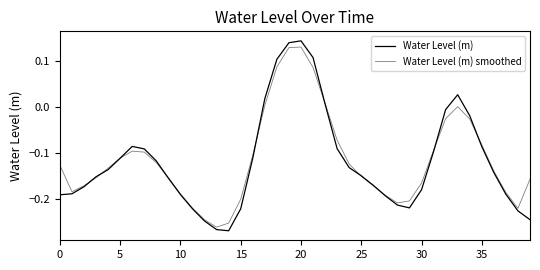

Rank the series by their average value, from highest to lowest.

Water Level (m) smoothed, Water Level (m)